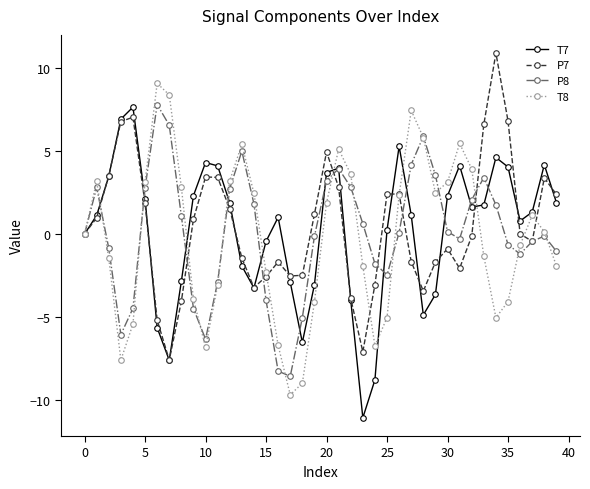

What is the sum of all P7 values?

18.1